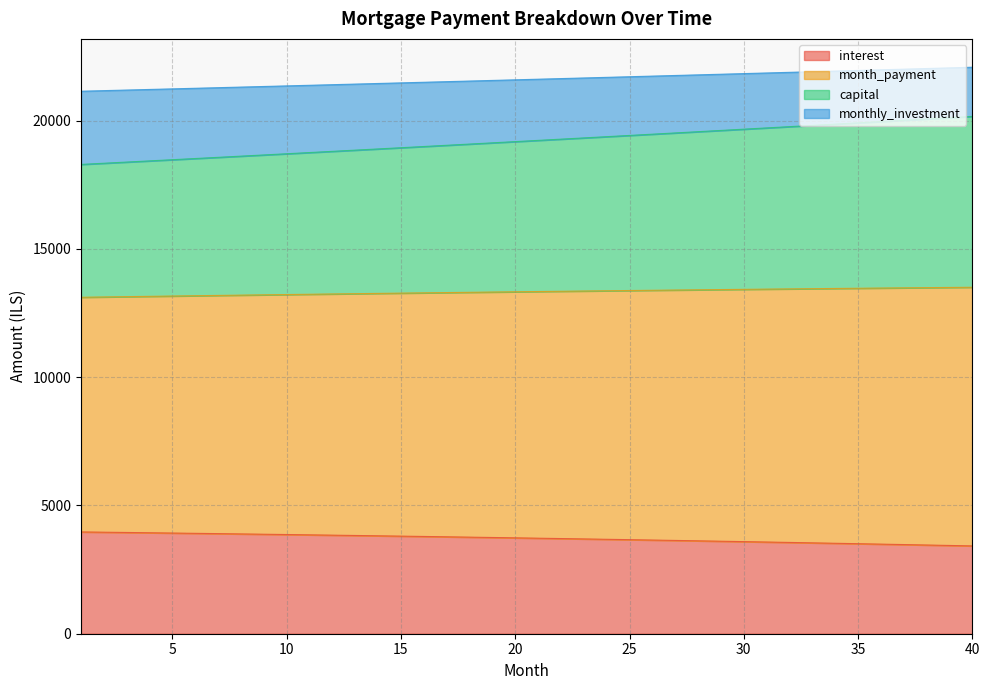

What is the value of the capital point at the 27th from the left?

19520.6